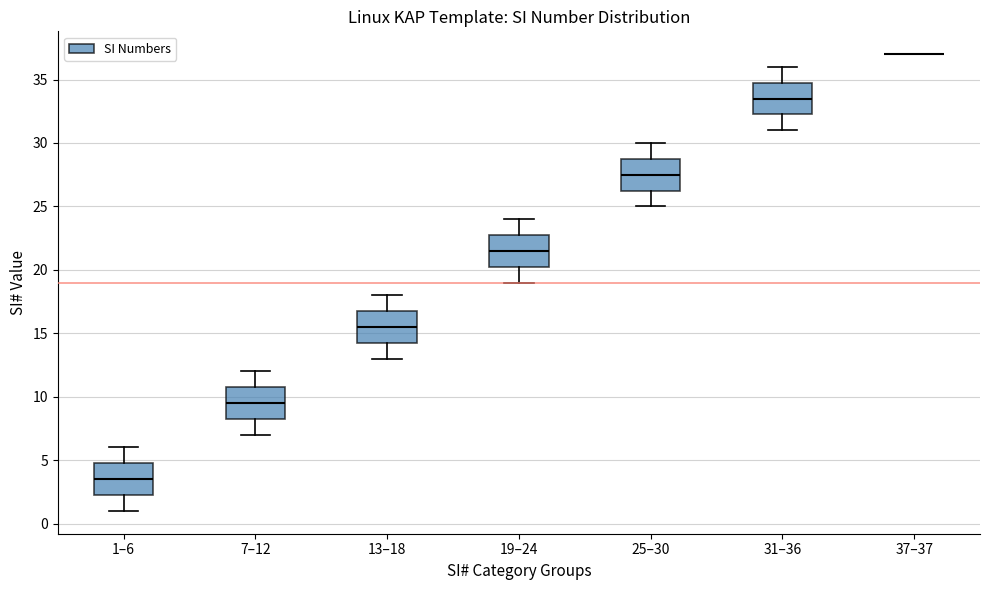

Reading left to right, transcribe this box plot: for each box, give where its median line is, the range the box spans, and where its two whiskers end, as read against the y-axis. The values are not printed on the chart, so give them approximately, as read against the axis.

1–6: median 3.5, box 2.5 to 5.0, whiskers 1.0 to 6.0
7–12: median 9.5, box 8.5 to 11.0, whiskers 7.0 to 12.0
13–18: median 15.5, box 14.5 to 17.0, whiskers 13.0 to 18.0
19–24: median 21.5, box 20.5 to 23.0, whiskers 19.0 to 24.0
25–30: median 27.5, box 26.5 to 29.0, whiskers 25.0 to 30.0
31–36: median 33.5, box 32.5 to 35.0, whiskers 31.0 to 36.0
37–37: box collapsed to a line at 37.0, whiskers 37.0 to 37.0